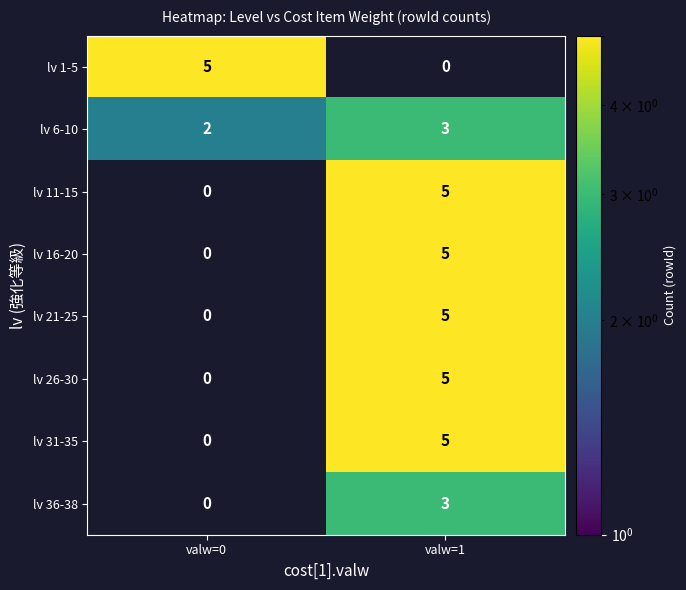

What is the difference between the highest and lowest values at valw=0?

5